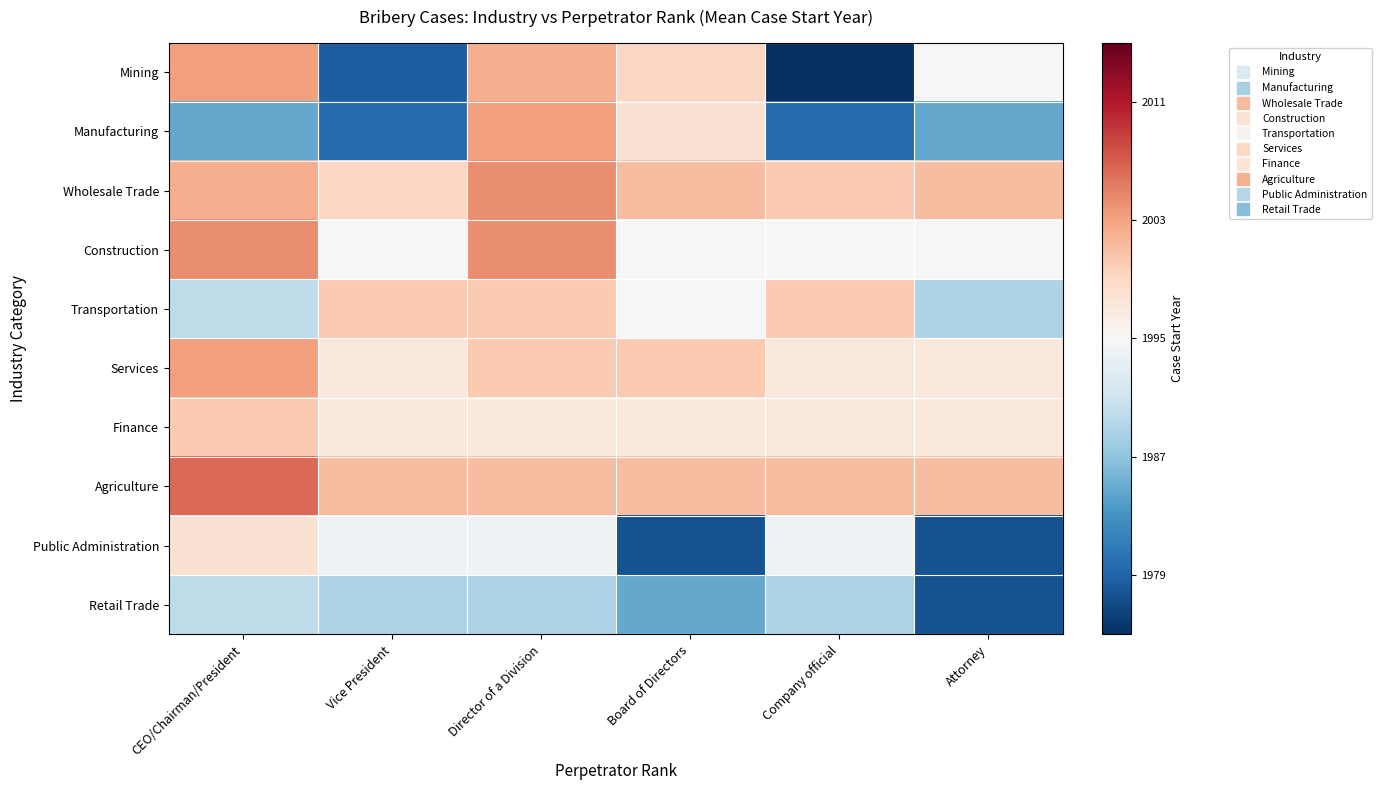

Reading left to right, transcribe all the data shown in this chart.

Mining: CEO/Chairman/President=1.0	Vice President=-2.1	Director of a Division=0.9	Board of Directors=0.5	Company official=-2.6	Attorney=0.0
Manufacturing: CEO/Chairman/President=-1.3	Vice President=-1.9	Director of a Division=1.0	Board of Directors=0.4	Company official=-1.9	Attorney=-1.3
Wholesale Trade: CEO/Chairman/President=0.9	Vice President=0.5	Director of a Division=1.2	Board of Directors=0.8	Company official=0.6	Attorney=0.8
Construction: CEO/Chairman/President=1.2	Vice President=0.0	Director of a Division=1.2	Board of Directors=0.0	Company official=0.0	Attorney=0.0
Transportation: CEO/Chairman/President=-0.6	Vice President=0.6	Director of a Division=0.6	Board of Directors=0.0	Company official=0.6	Attorney=-0.8
Services: CEO/Chairman/President=1.0	Vice President=0.3	Director of a Division=0.6	Board of Directors=0.6	Company official=0.3	Attorney=0.3
Finance: CEO/Chairman/President=0.6	Vice President=0.3	Director of a Division=0.3	Board of Directors=0.3	Company official=0.3	Attorney=0.3
Agriculture: CEO/Chairman/President=1.4	Vice President=0.8	Director of a Division=0.8	Board of Directors=0.8	Company official=0.8	Attorney=0.8
Public Administration: CEO/Chairman/President=0.4	Vice President=-0.1	Director of a Division=-0.1	Board of Directors=-2.2	Company official=-0.1	Attorney=-2.2
Retail Trade: CEO/Chairman/President=-0.6	Vice President=-0.8	Director of a Division=-0.8	Board of Directors=-1.3	Company official=-0.8	Attorney=-2.2